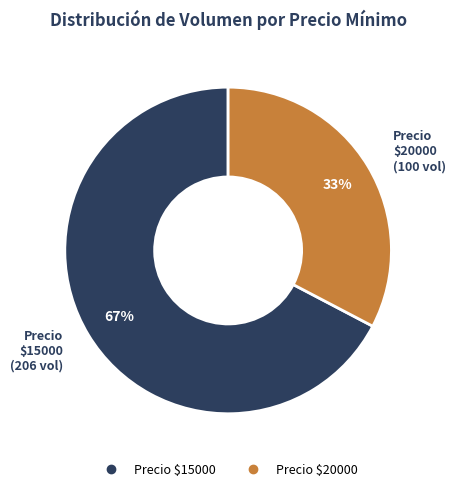

Is there any slice that represents more than half of the pie?

Yes